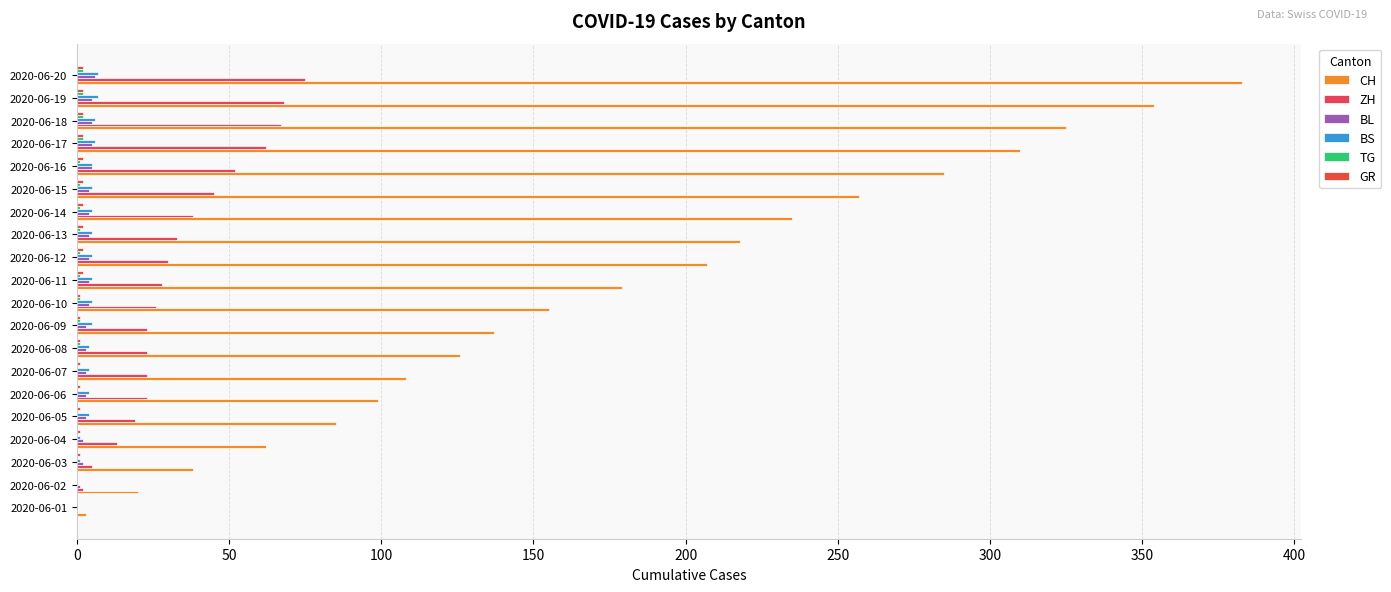

Count the number of categories in the chart.

20